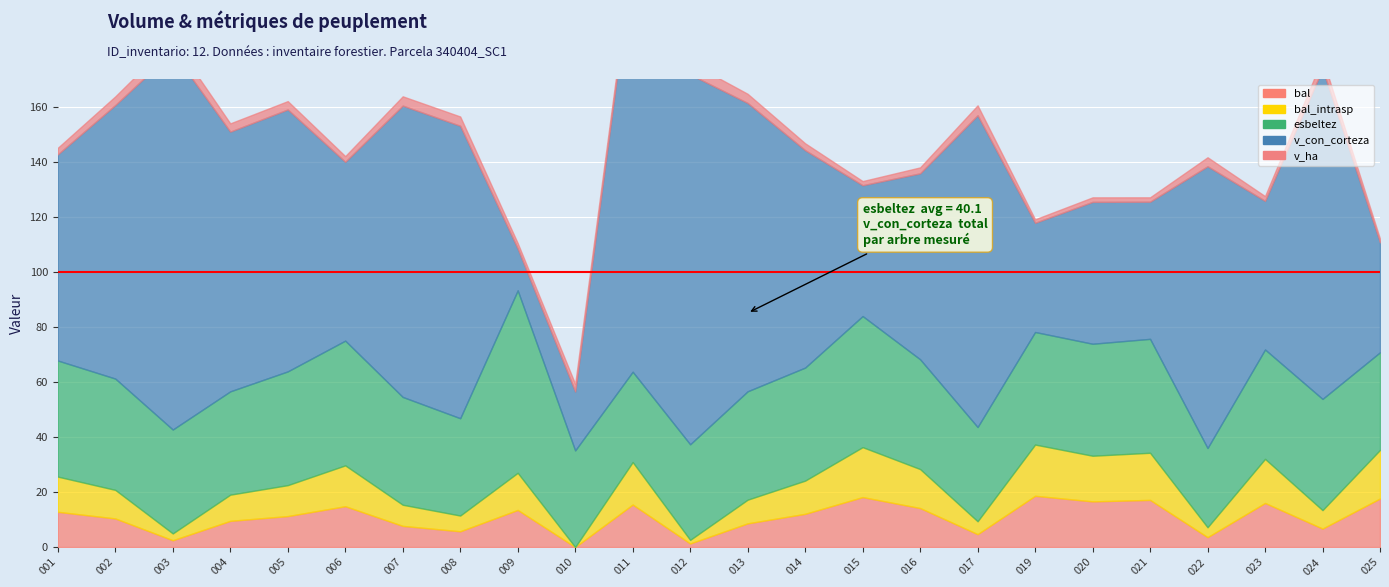

The bal series shows 12.0 at 340404024. True or false?

False